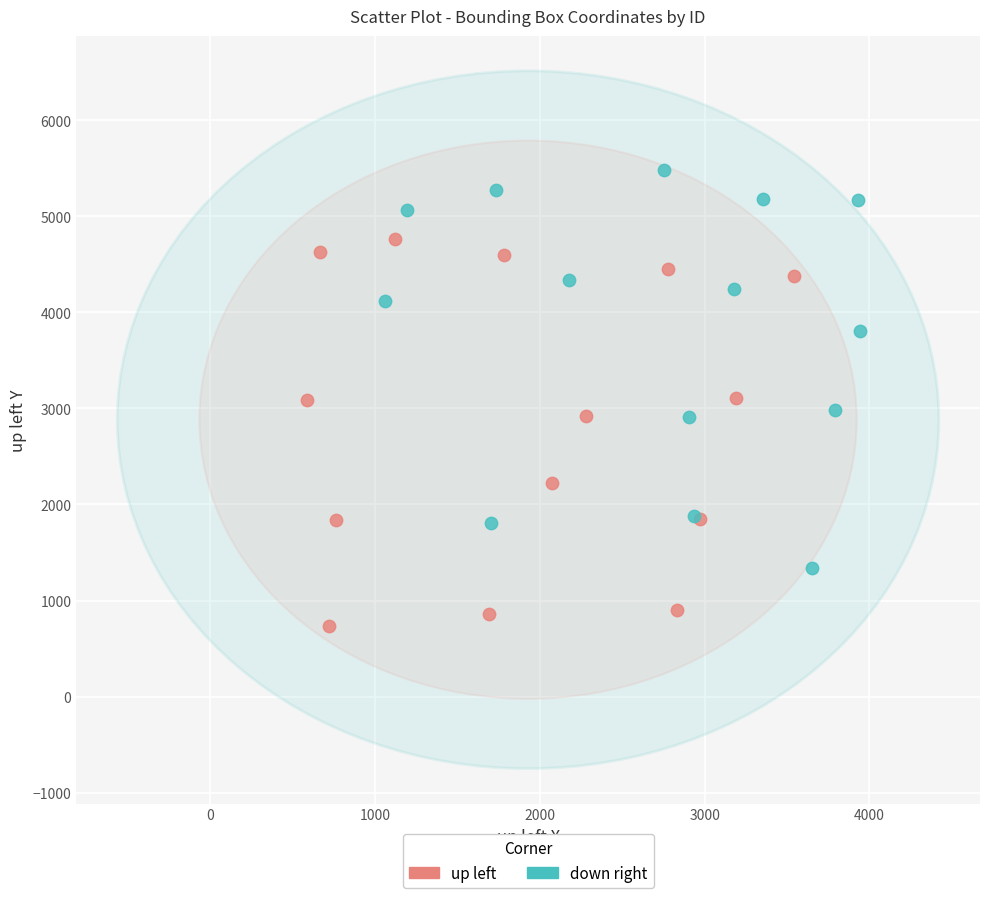

Which series reaches the maximum Y coordinate?

down right